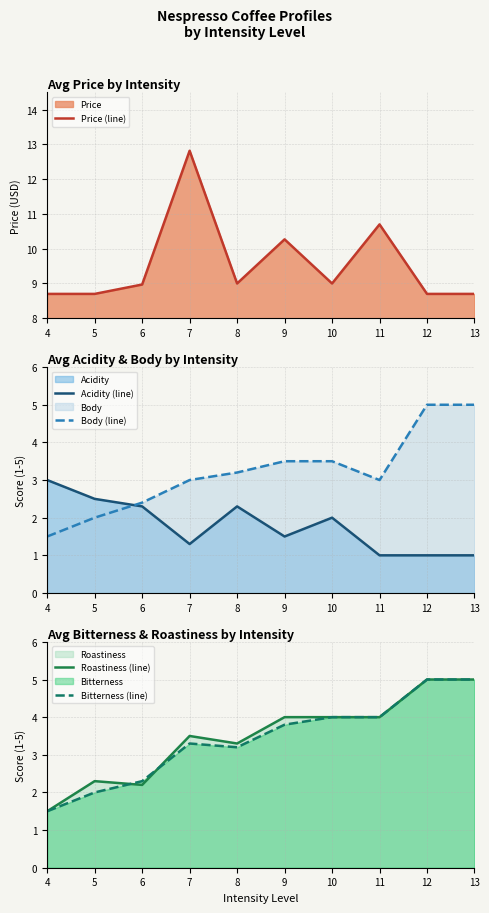

What is the maximum value shown in the chart?

12.8